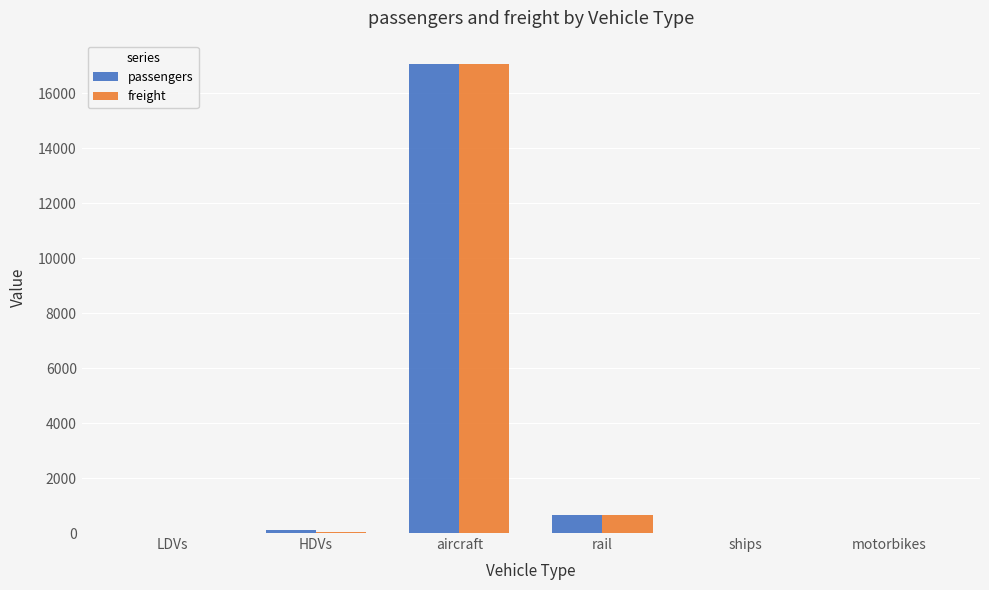

Between aircraft and motorbikes, which series saw the biggest shift?

freight